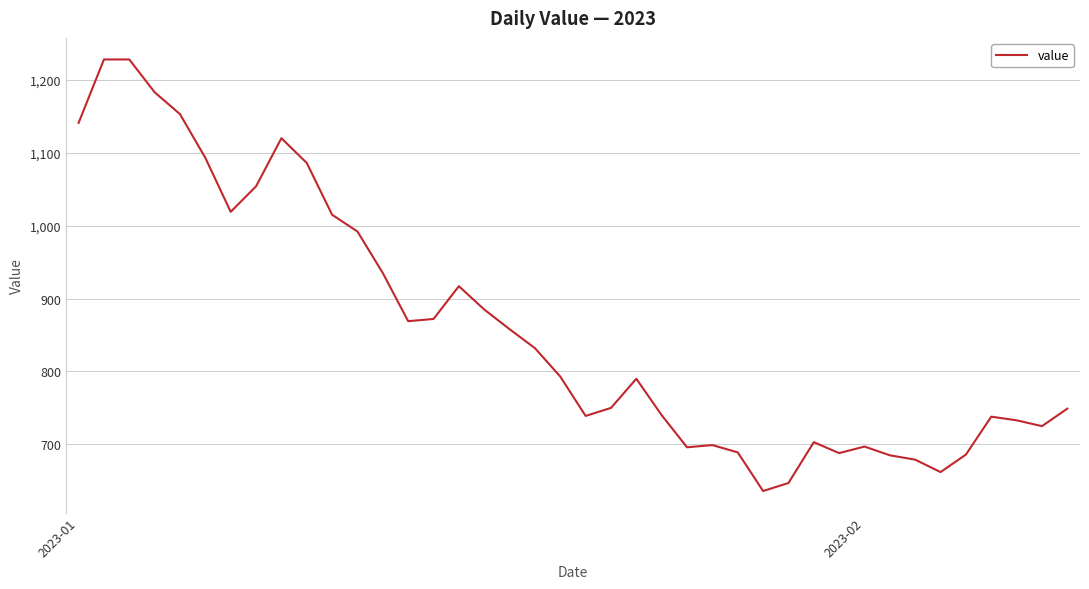

What is the smallest value displayed?

636